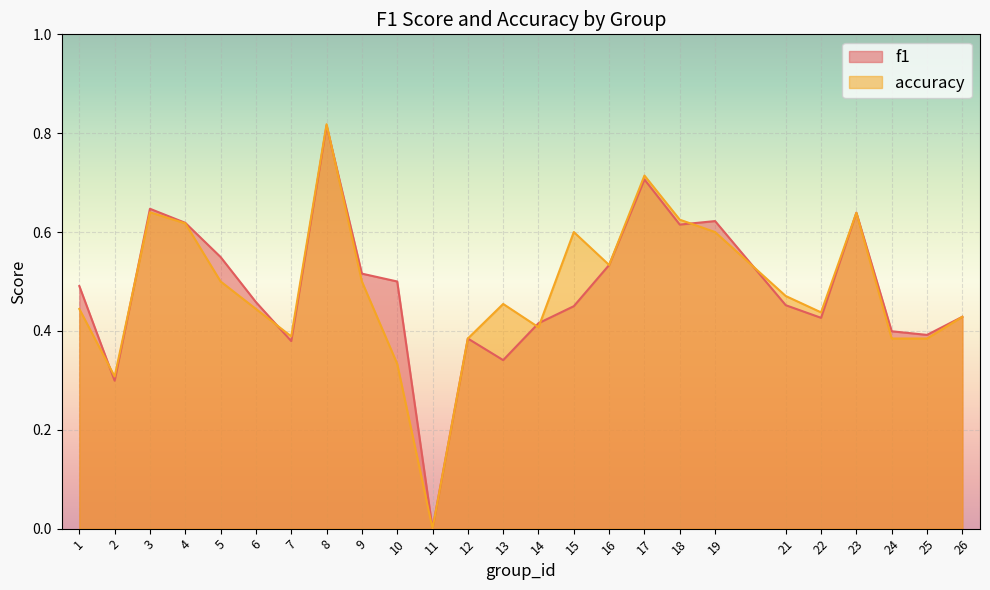

How many data points in f1 are above 0?

24